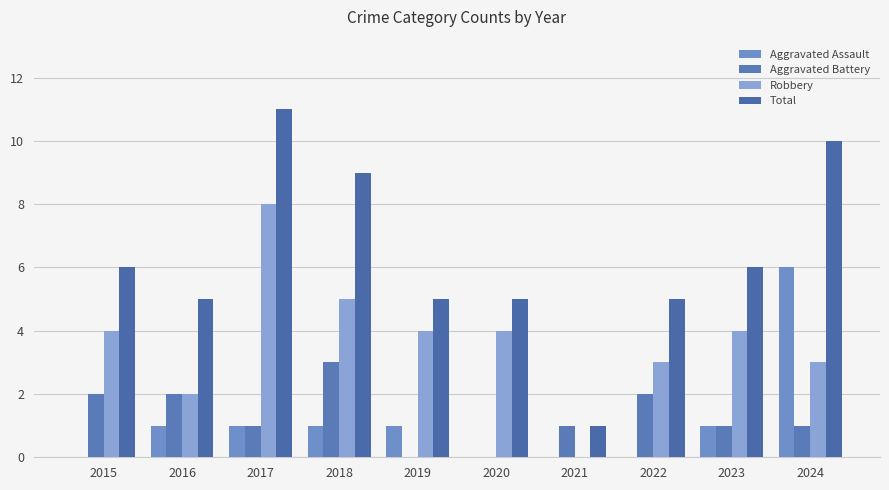

Which category has the lowest value in the Total series?

2021